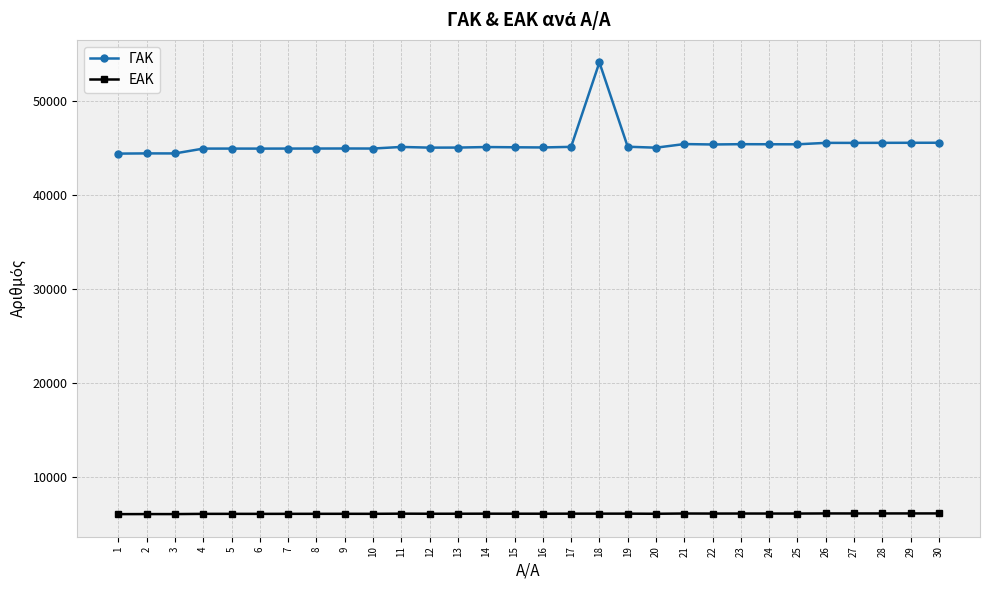

What is the spread (max minus min) of values at 28?

39497